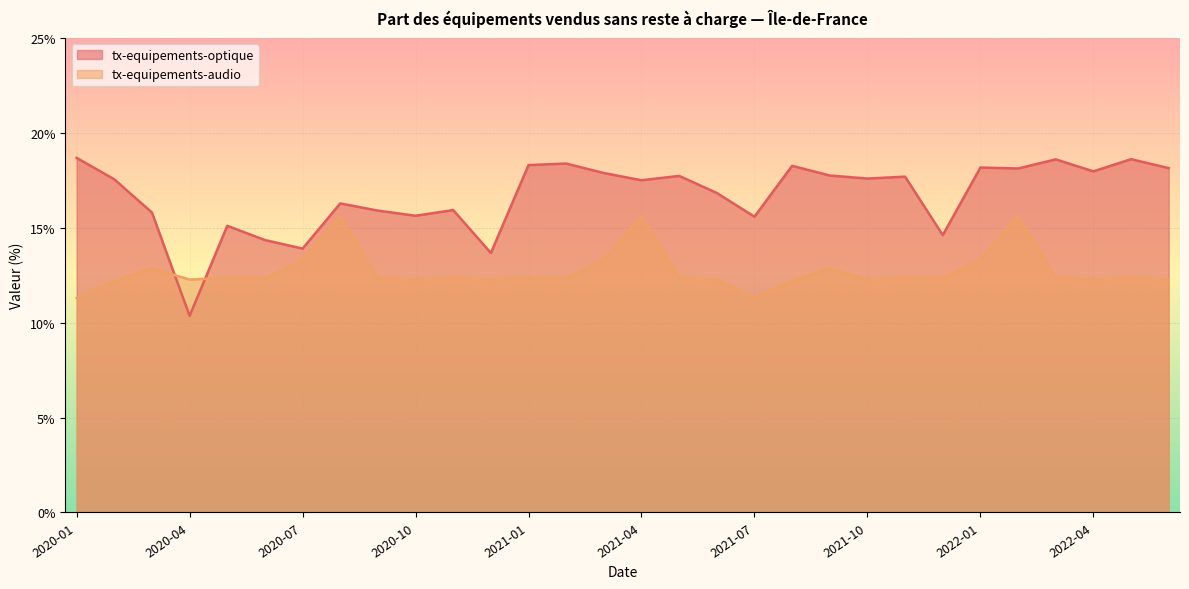

True or false: tx-equipements-optique and tx-equipements-audio intersect in this chart.

True